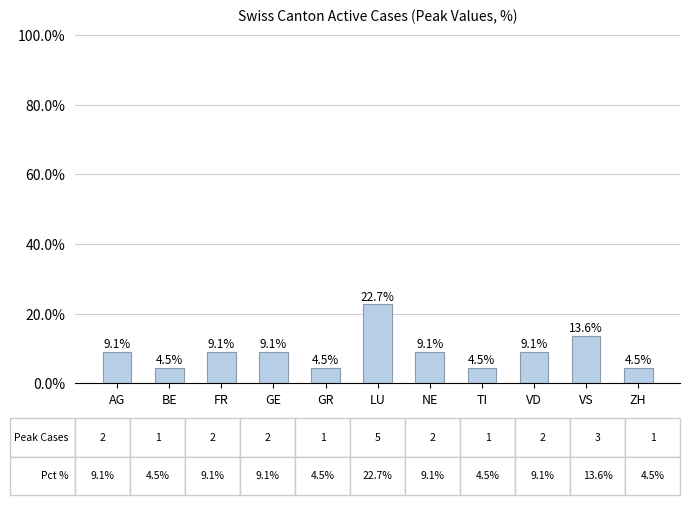

Which has a higher value, TI or VD?

VD